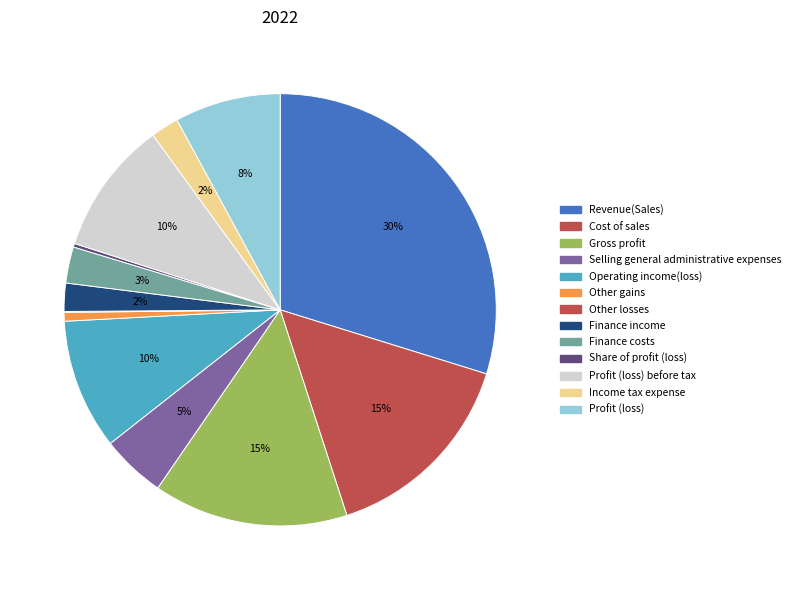

To the nearest percent, what percentage of the pie is Selling general administrative expenses?

5%